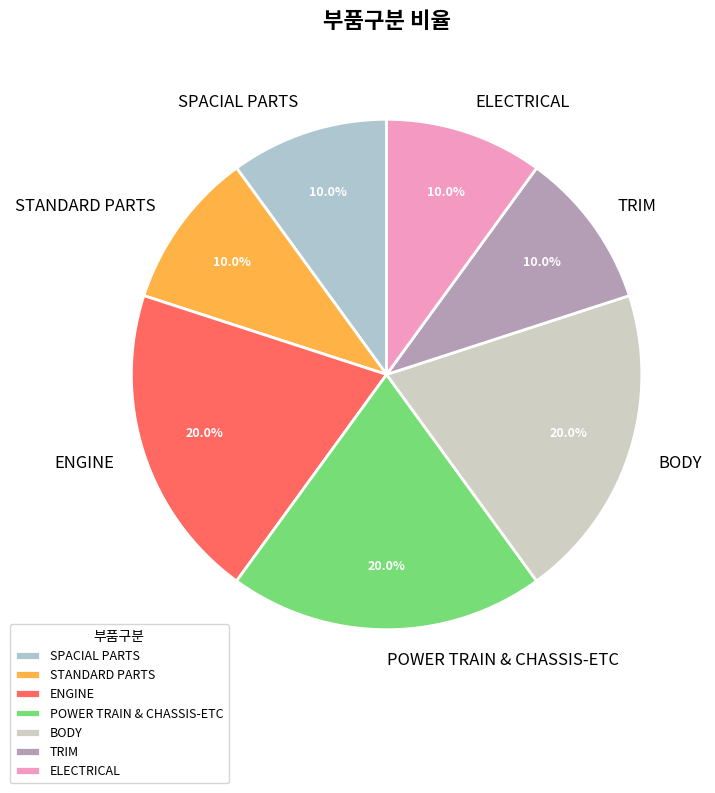

What percentage is the ELECTRICAL slice, to the nearest percent?

10%